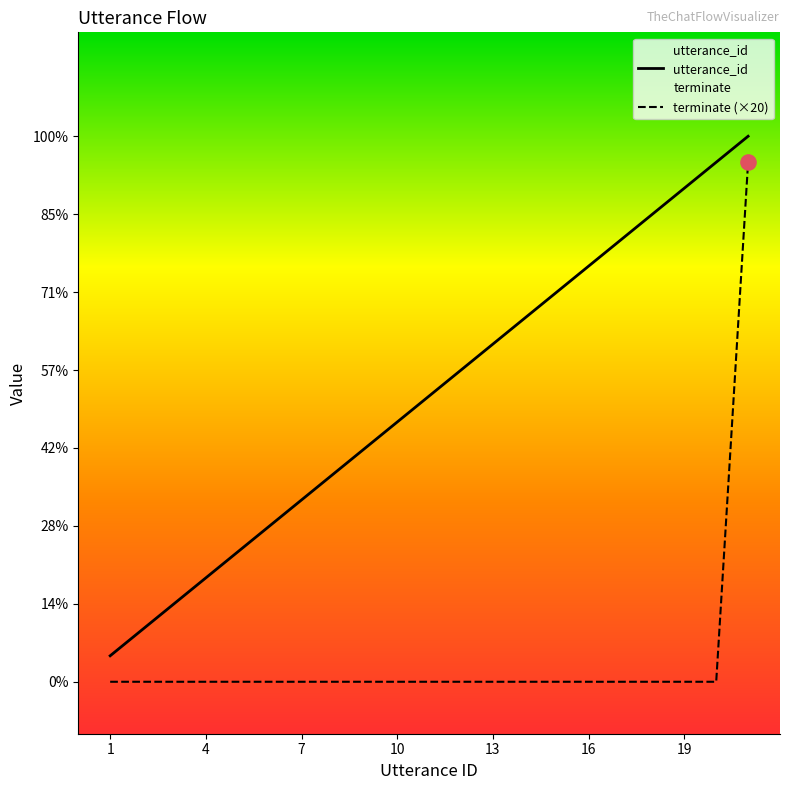

At how many categories does at least one series exceed 18?

3